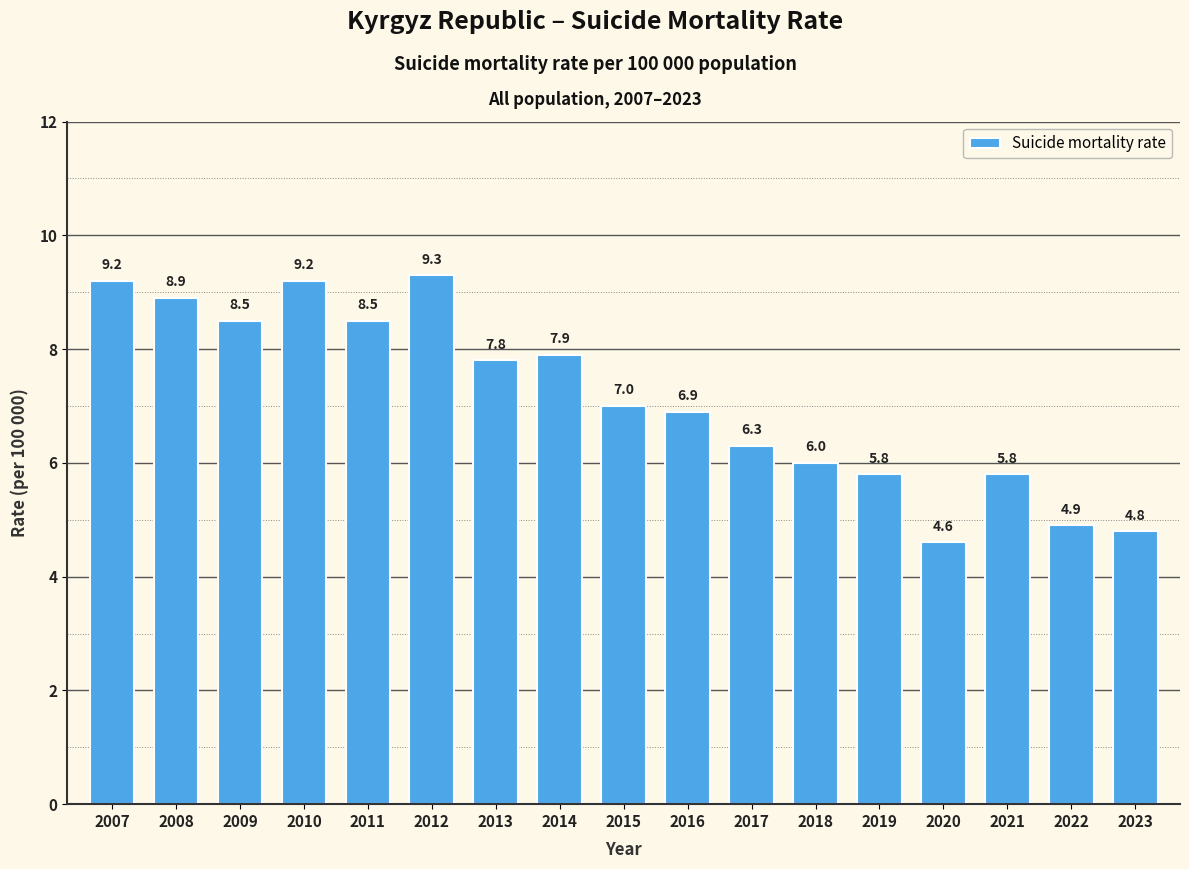

Reading right to left, extract all data points from this chart.

4.8	4.9	5.8	4.6	5.8	6.0	6.3	6.9	7.0	7.9	7.8	9.3	8.5	9.2	8.5	8.9	9.2